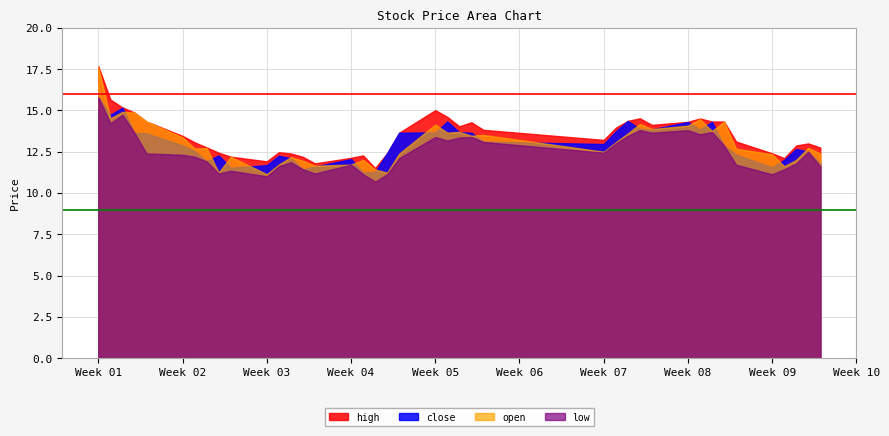

At which category does high reach its first local peak?

11